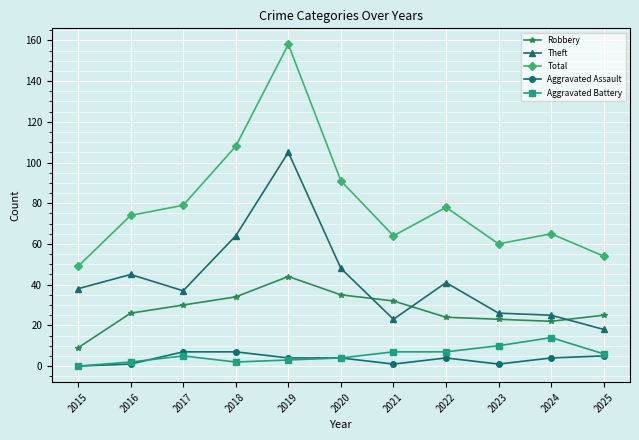

At which category does Robbery reach its first local peak?

2019